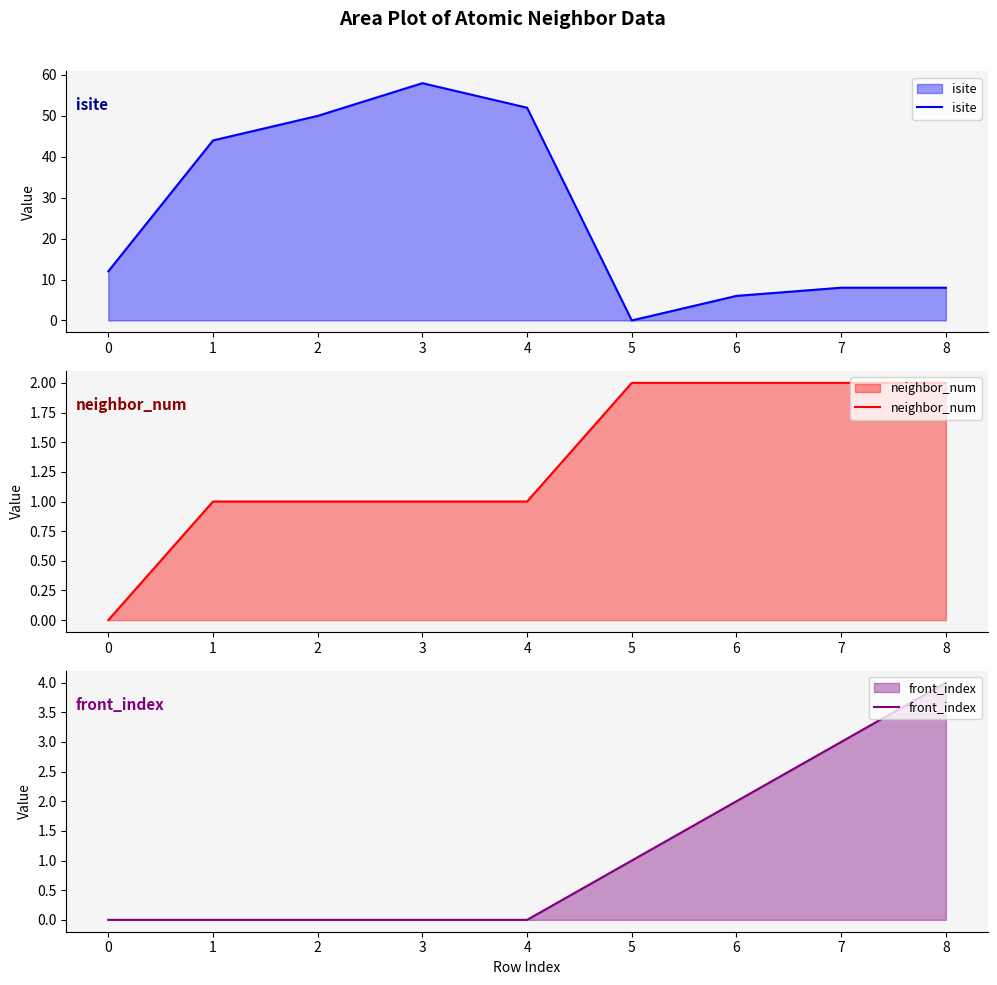

What is the total value across all series at 3?

59